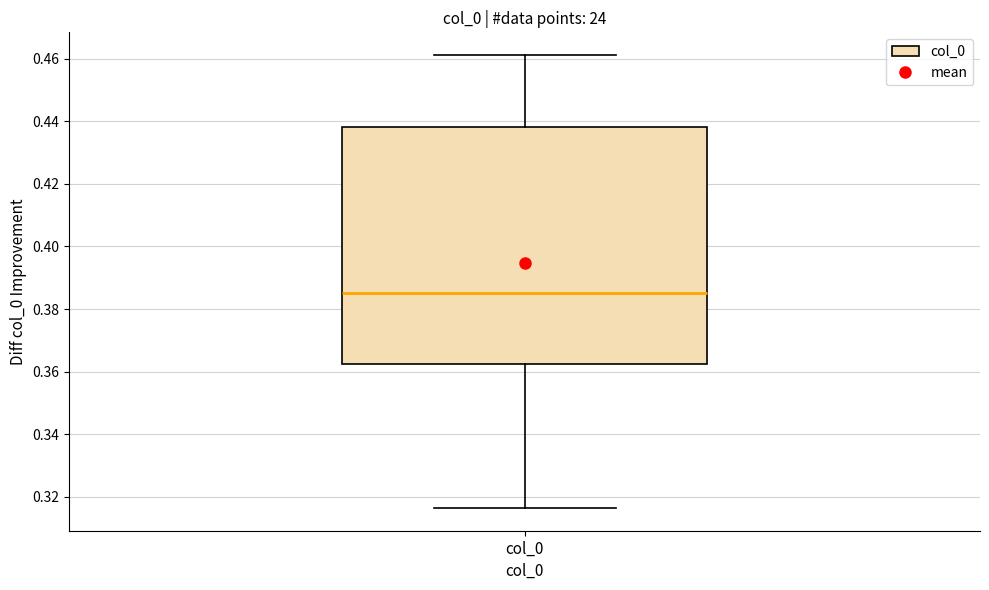

Where does the lower whisker of the box for col_0 end on the y-axis? The values are not printed on the chart, so give them approximately, as read against the axis.

0.316